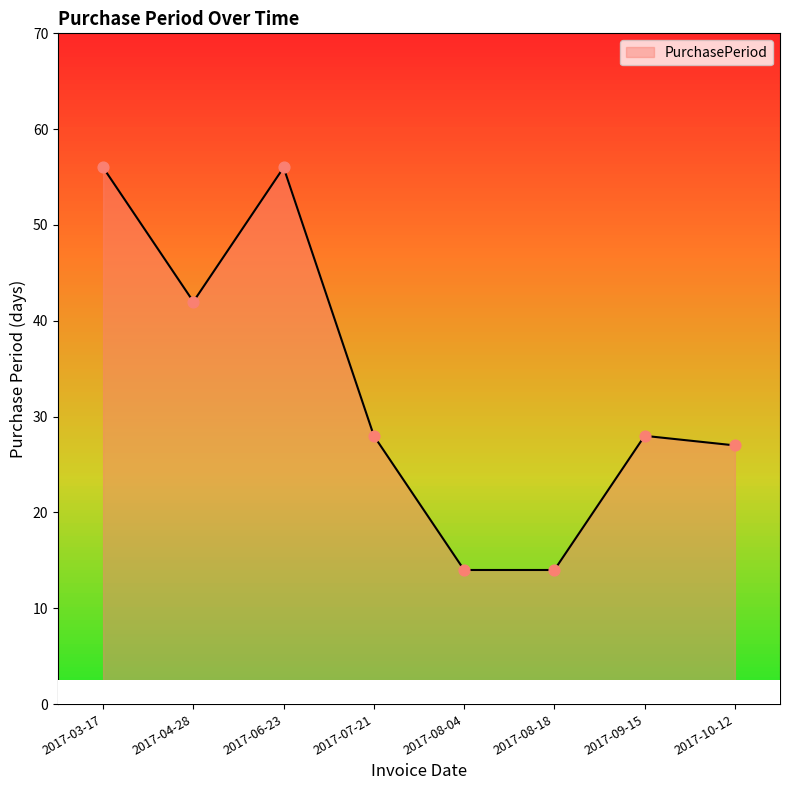

What is the change in value from 2017-03-17 to 2017-08-18?

-42